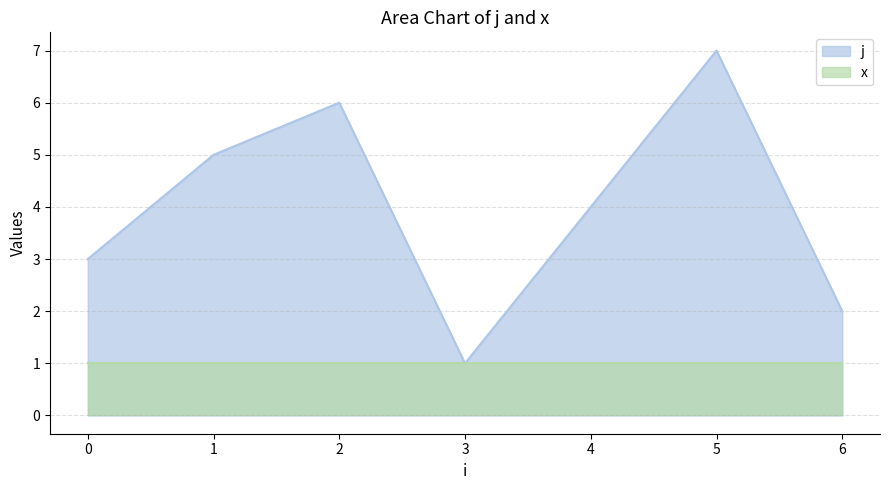

Rank the categories by value from highest to lowest.

5, 2, 1, 4, 0, 6, 3